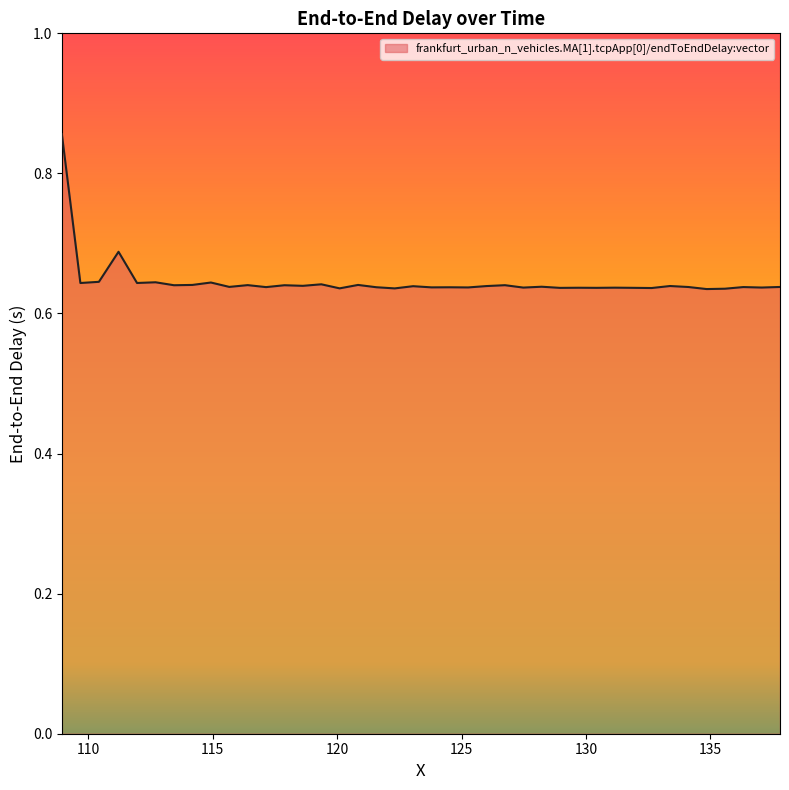

How many lines are shown in the chart?

1